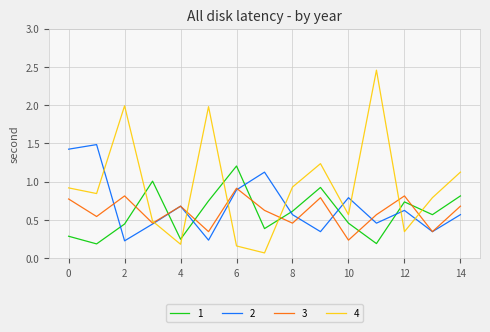

List the series in order of their peak value, highest first.

4, 2, 1, 3